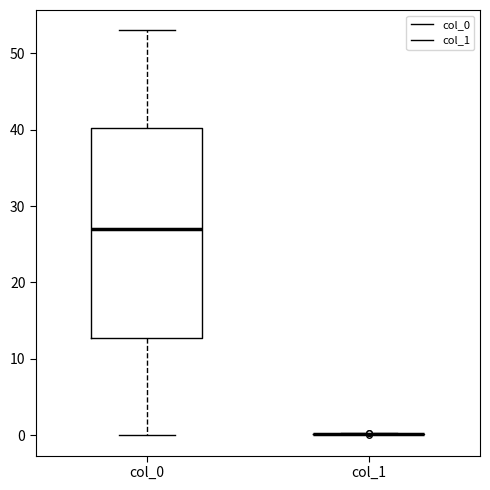

Reading left to right, read every box against the y-axis: the position of its median line, the range the box covers, and the ends of its whiskers. The values are not printed on the chart, so give them approximately, as read against the axis.

col_0: median 27, box 13 to 40, whiskers 0 to 53
col_1: box collapsed to a line at 0, whiskers 0 to 0